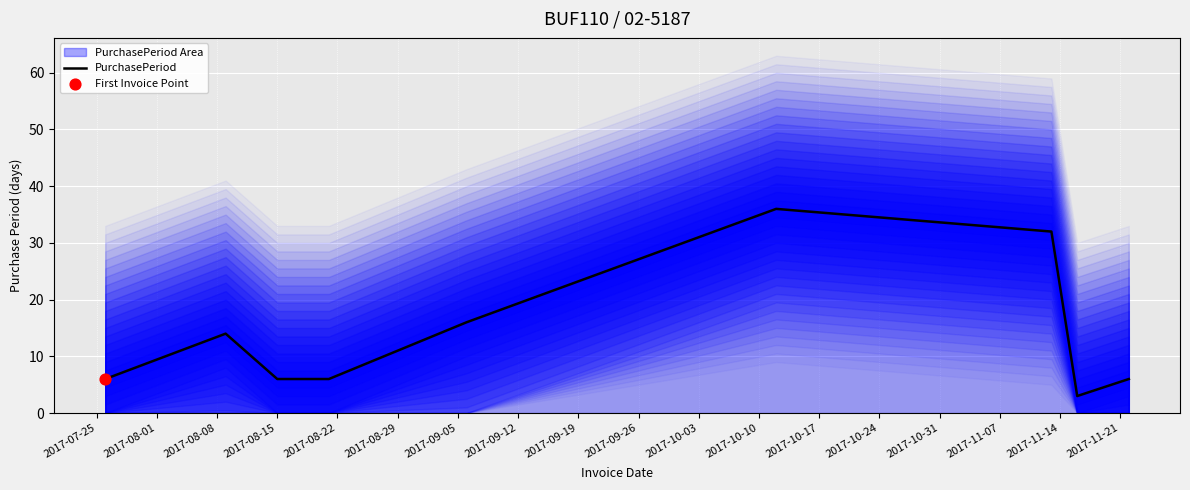

Approximately how many times larger is the value at 2017-08-01 compared to 2017-08-29?

0.4